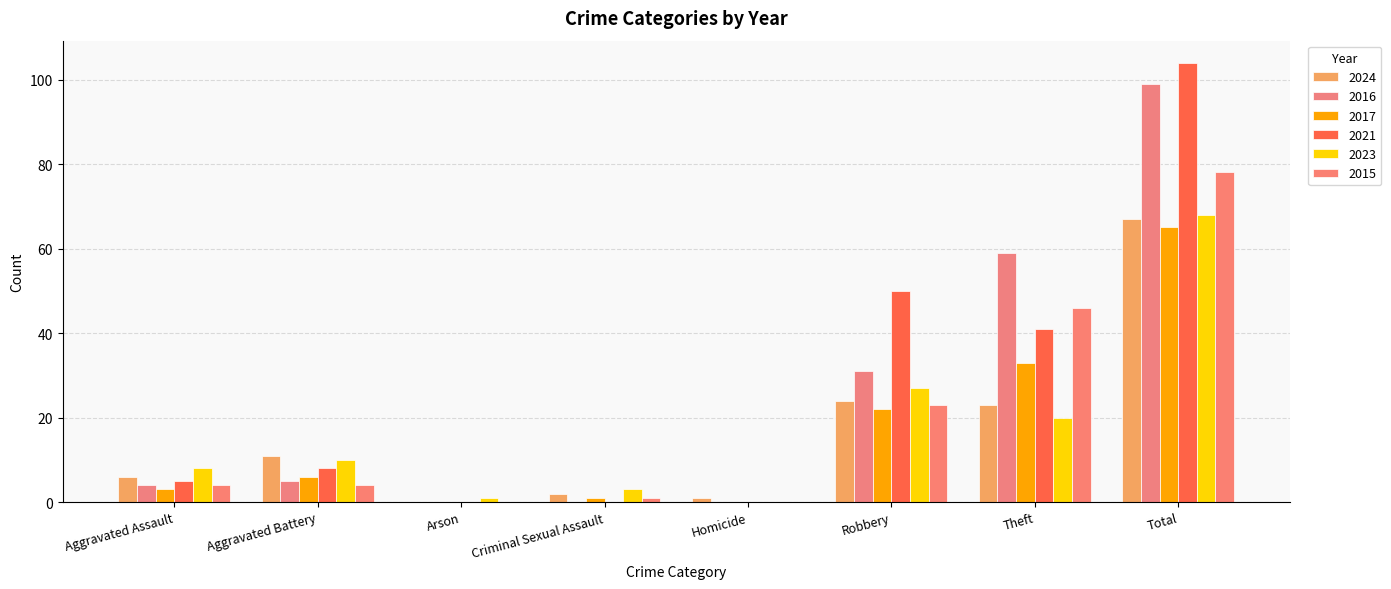

Rank the series at Aggravated Battery from lowest to highest value.

2015, 2016, 2017, 2021, 2023, 2024